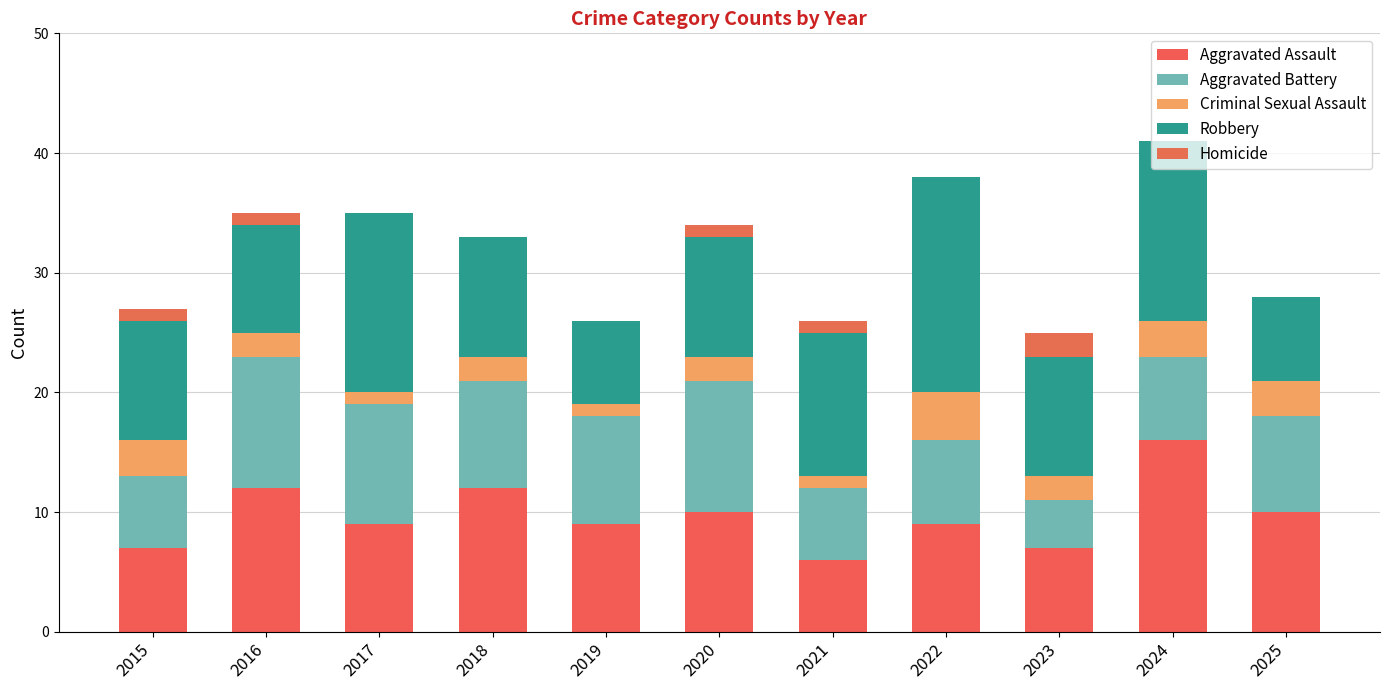

Are the bars horizontal?

No